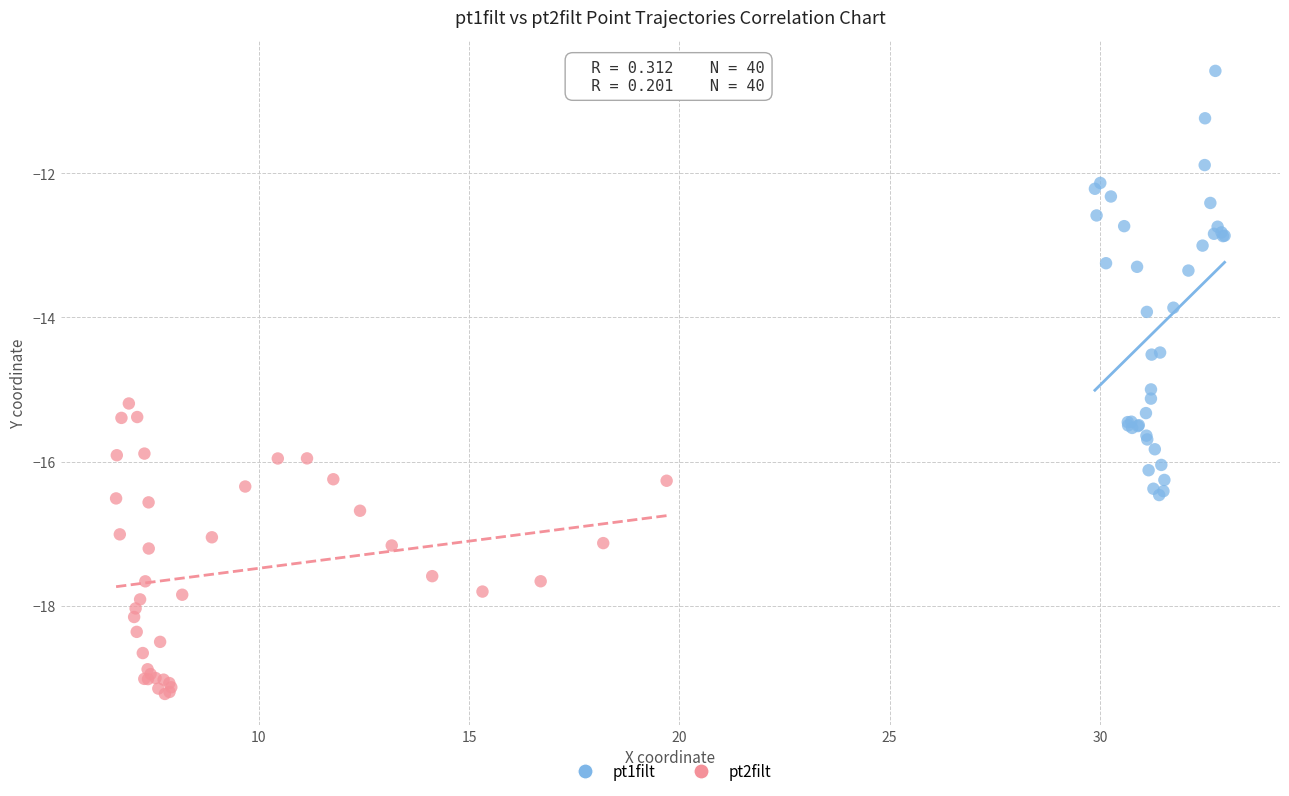

Which series has the widest spread of Y values?

pt1filt